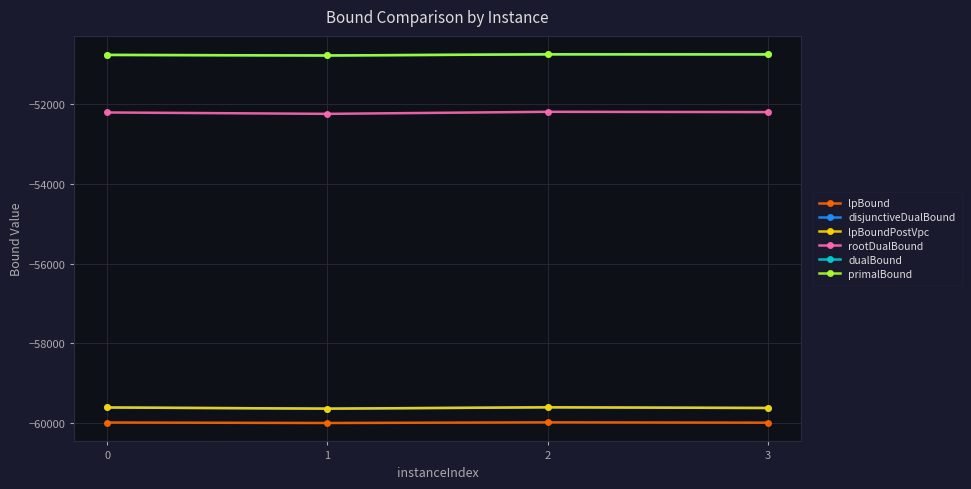

Is this an area chart (filled region under the line)?

No